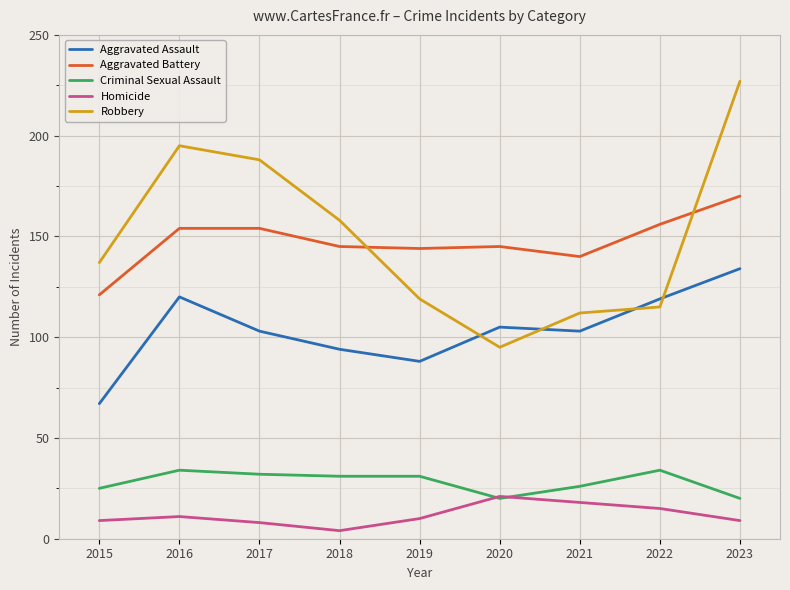

Reading left to right, list all the values displayed in this chart.

Aggravated Assault: 2015=67	2016=120	2017=103	2018=94	2019=88	2020=105	2021=103	2022=119	2023=134
Aggravated Battery: 2015=121	2016=154	2017=154	2018=145	2019=144	2020=145	2021=140	2022=156	2023=170
Criminal Sexual Assault: 2015=25	2016=34	2017=32	2018=31	2019=31	2020=20	2021=26	2022=34	2023=20
Homicide: 2015=9	2016=11	2017=8	2018=4	2019=10	2020=21	2021=18	2022=15	2023=9
Robbery: 2015=137	2016=195	2017=188	2018=158	2019=119	2020=95	2021=112	2022=115	2023=227